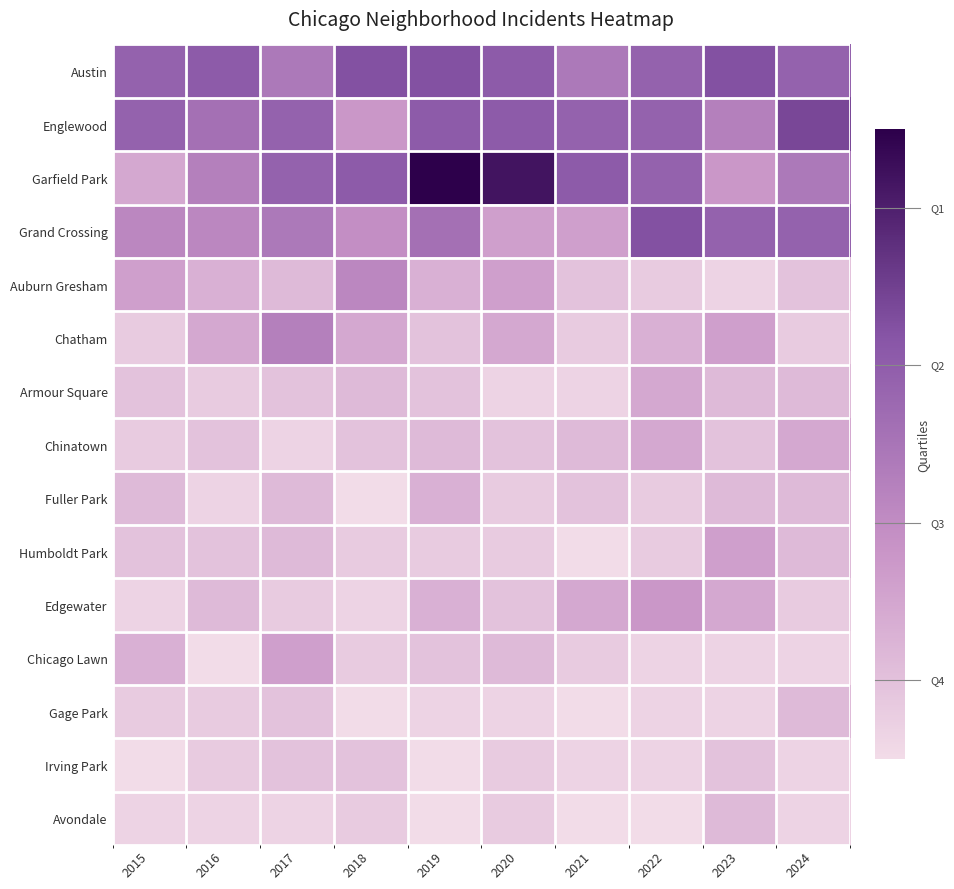

Between 2018 and 2019, which series saw the biggest shift?

Garfield Park